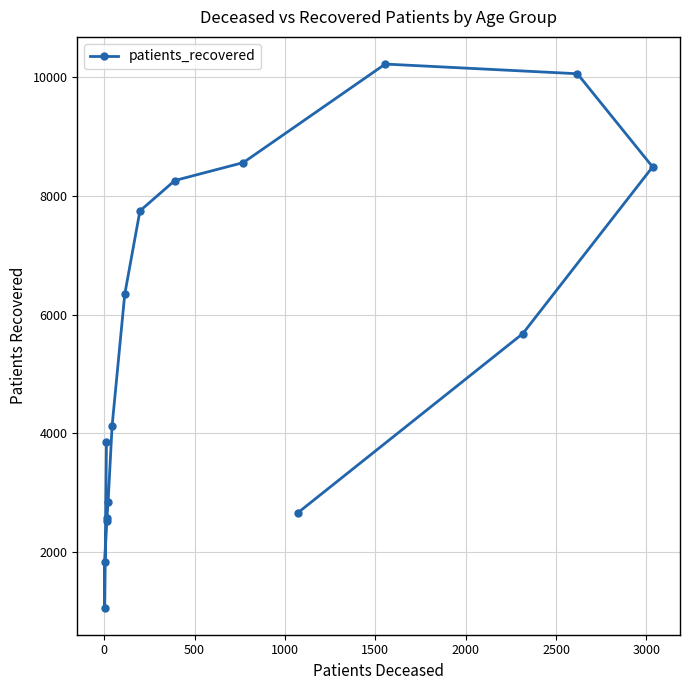

Reading left to right, transcribe all the data shown in this chart.

3858	1069	1836	2525	2583	2848	4125	6344	7748	8260	8562	10221	10058	8489	5682	2666